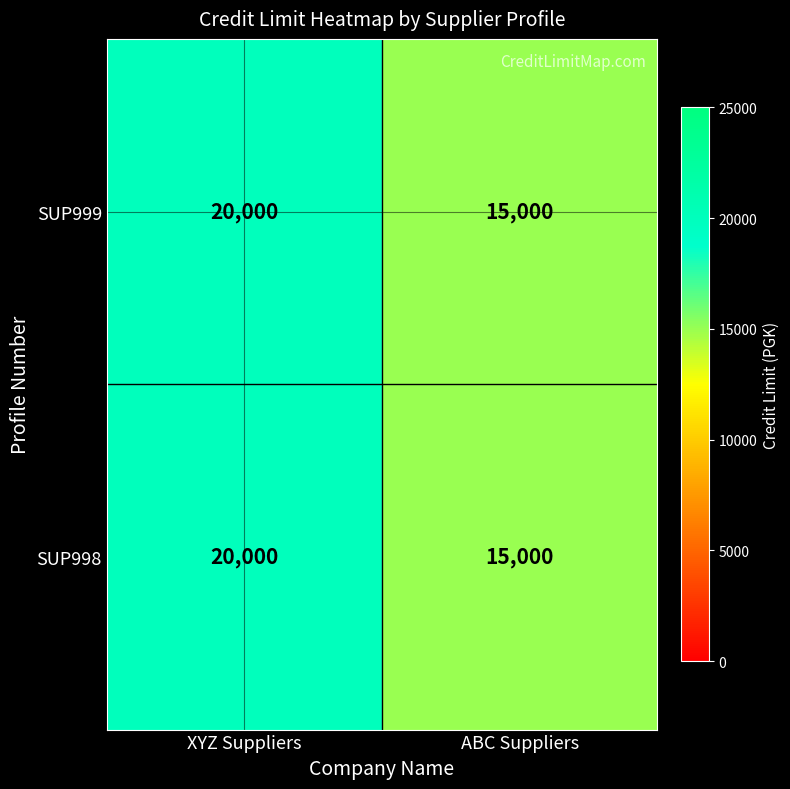

At which category does the chart reach its peak across all series?

XYZ Suppliers